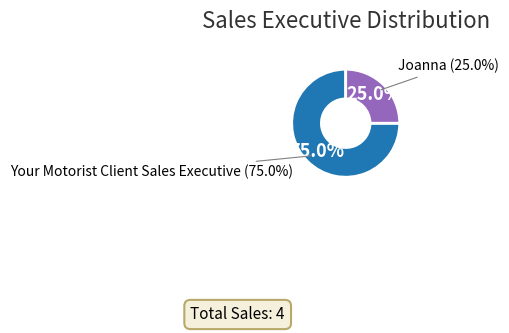

What percentage is NOT represented by Joanna?

75.0%